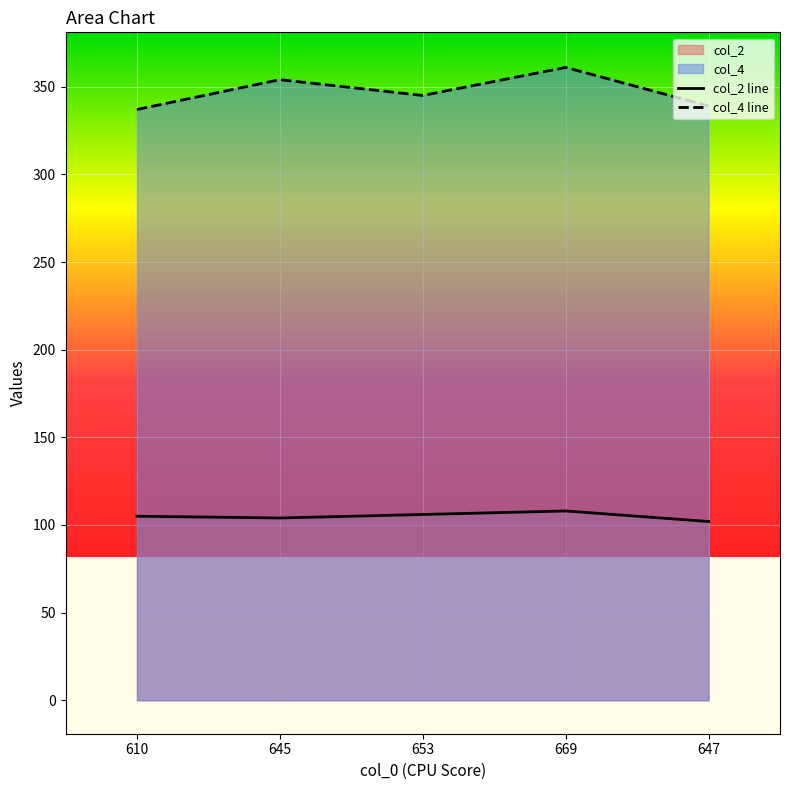

True or false: col_2 and col_4 cross at least once.

False